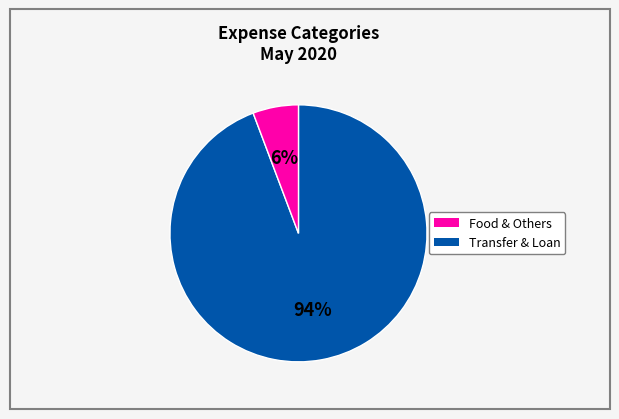

Is there any slice that represents more than half of the pie?

Yes